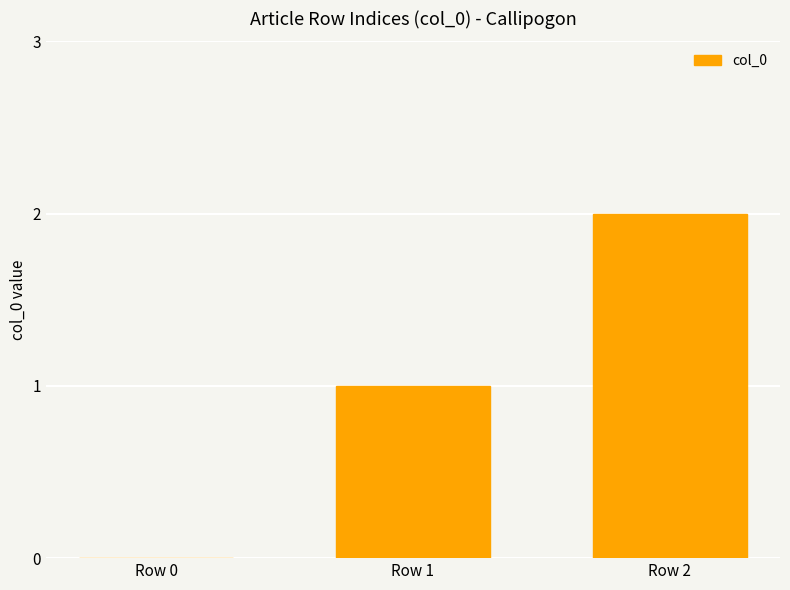

At which category does the chart reach its peak across all series?

Row 2